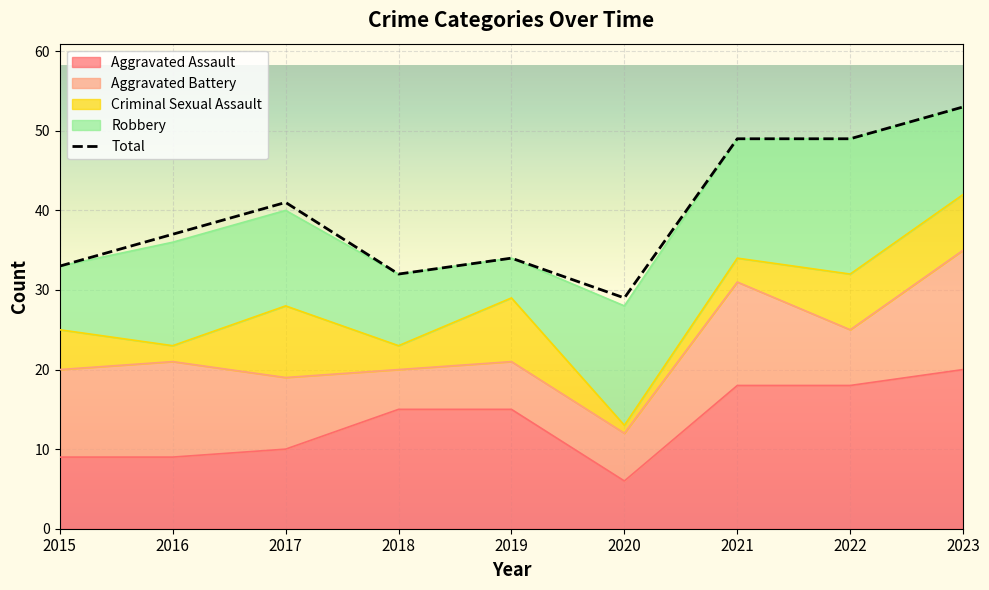

What is the difference between the Criminal Sexual Assault values at 2020 and 2019?

7